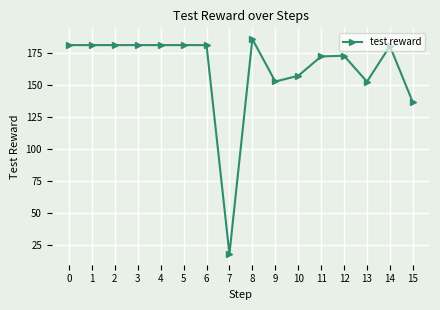

Approximately how many times larger is the value at 11 compared to 10?

1.1